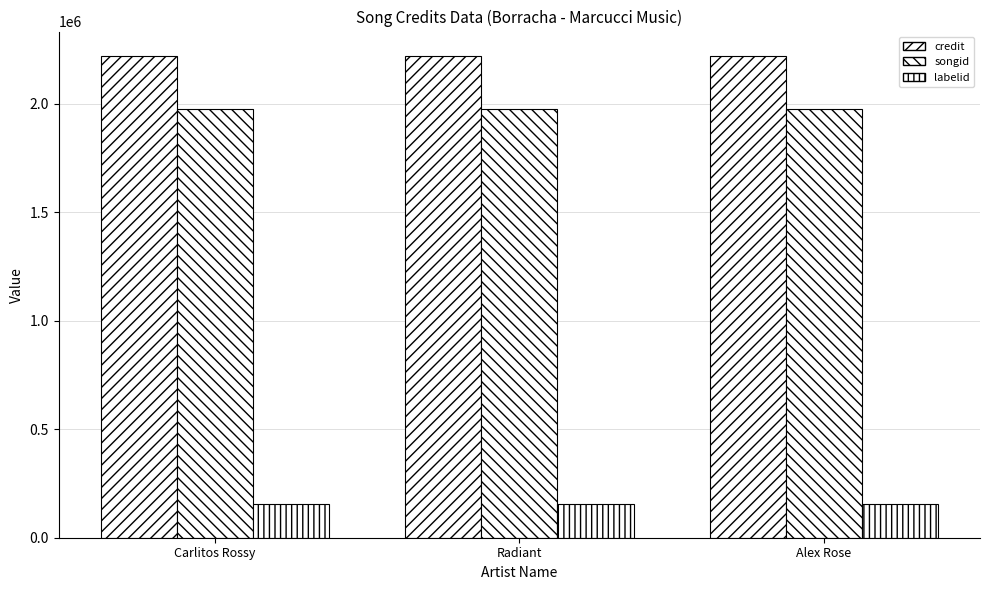

At which label does credit reach its minimum?

Carlitos Rossy